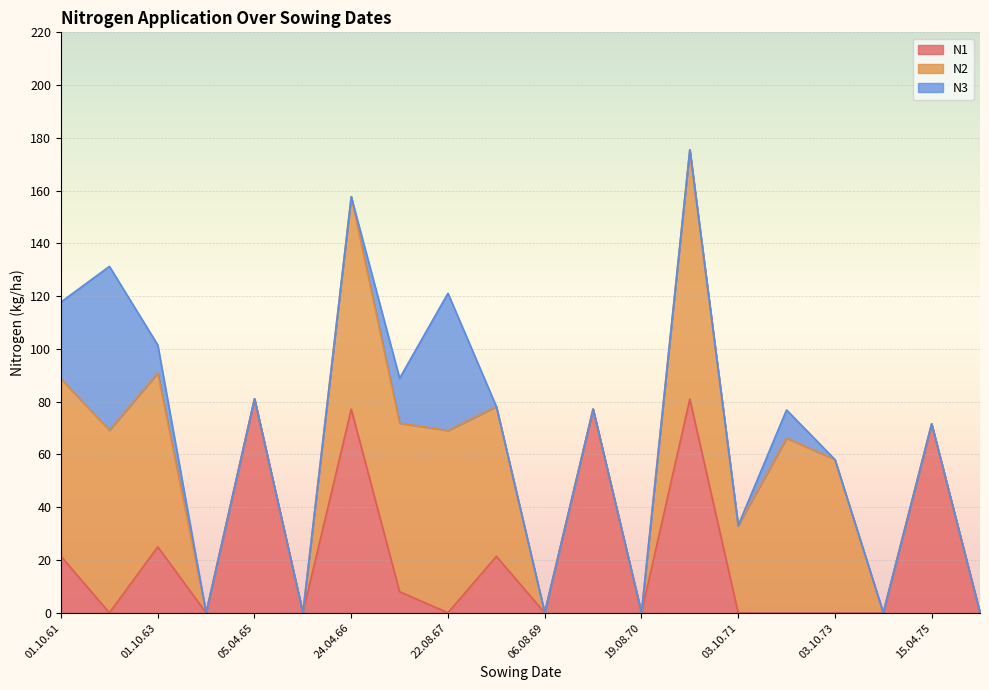

What is the highest value of the N1 series?

81.1